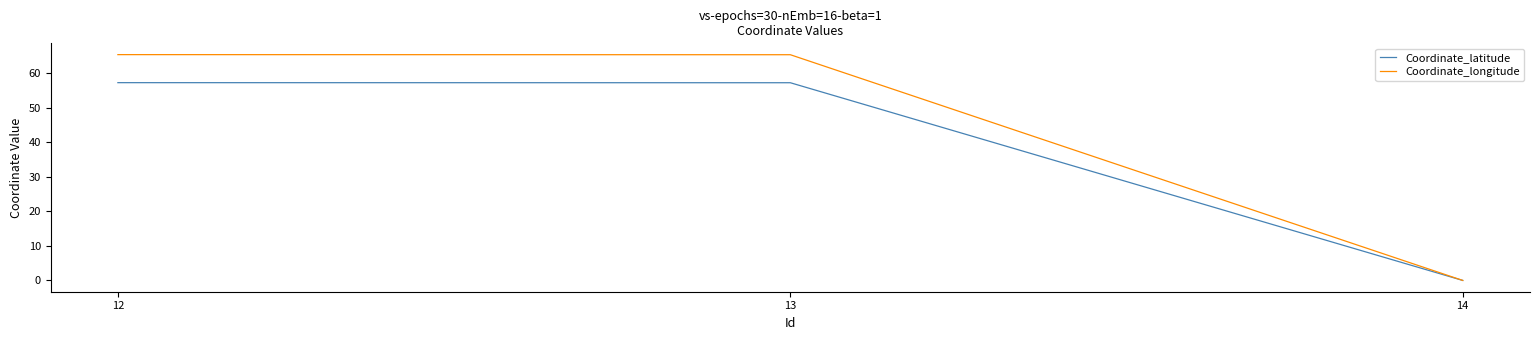

Reading left to right, list all the values displayed in this chart.

Coordinate_latitude: 12=57.2	13=57.2	14=0.0
Coordinate_longitude: 12=65.3	13=65.3	14=0.0